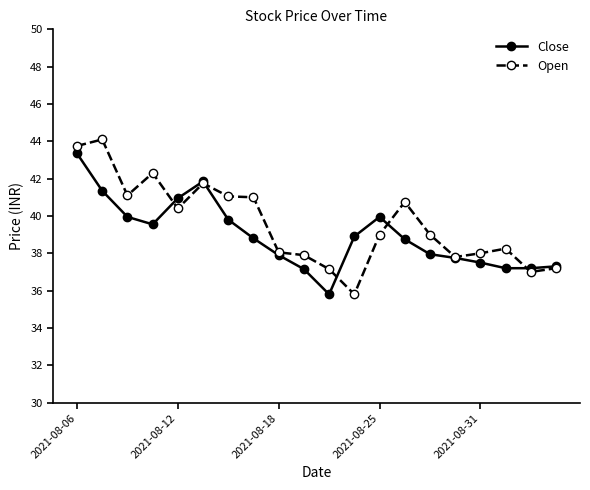

True or false: Open has more than 0 interior local peaks.

True